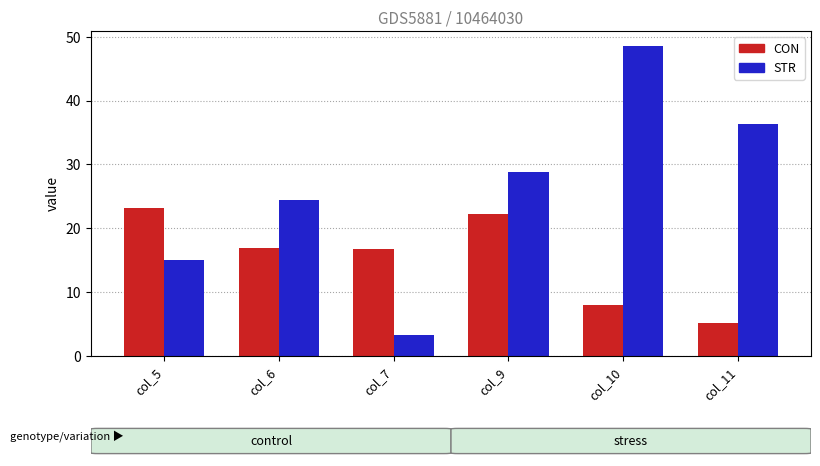

Count the number of data series in this chart.

2